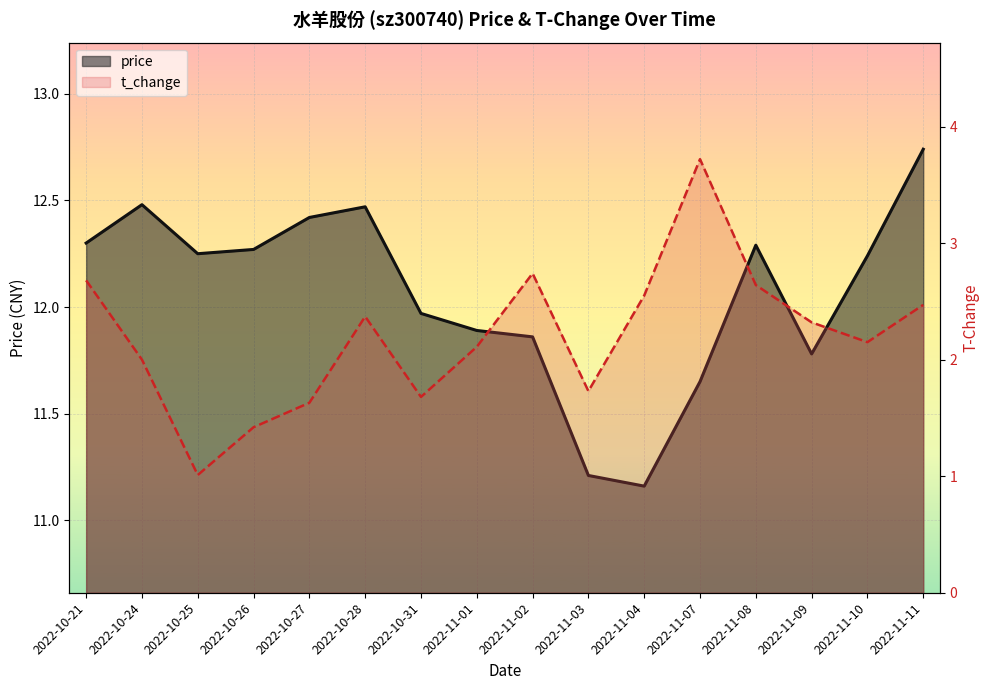

At which label does t_change reach its minimum?

2022-10-25